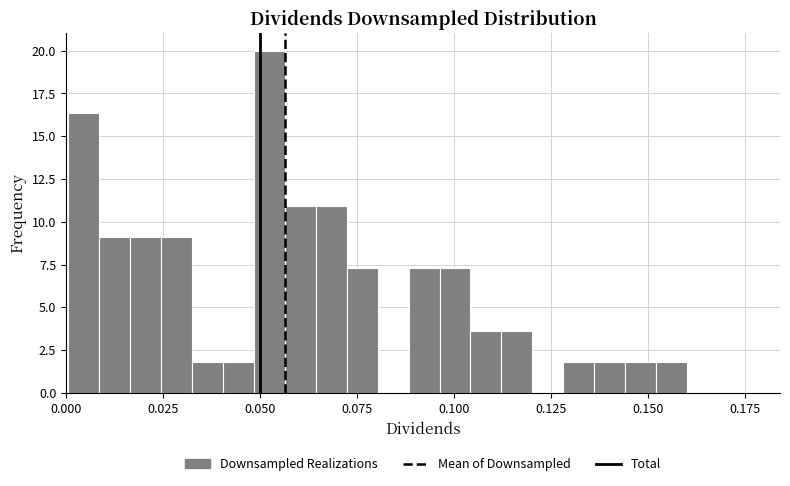

Read against the x-axis, roughly where is the centre of the tallest bar?

0.050